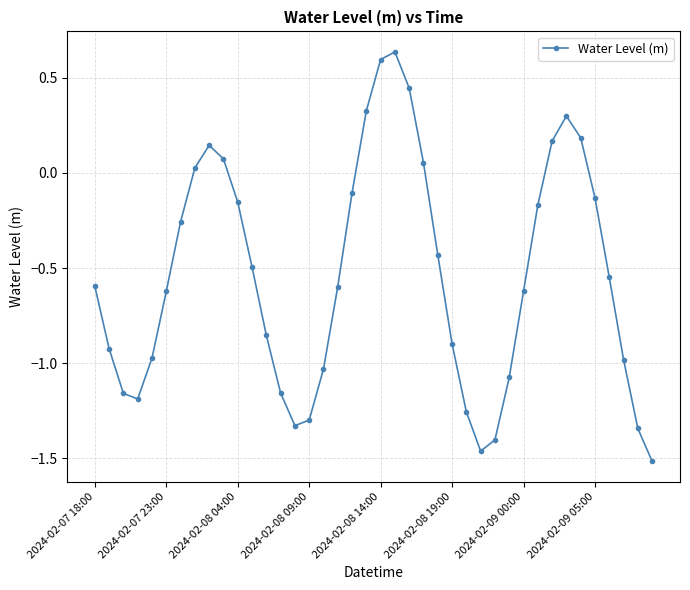

Does the chart display data point markers on the line(s)?

Yes